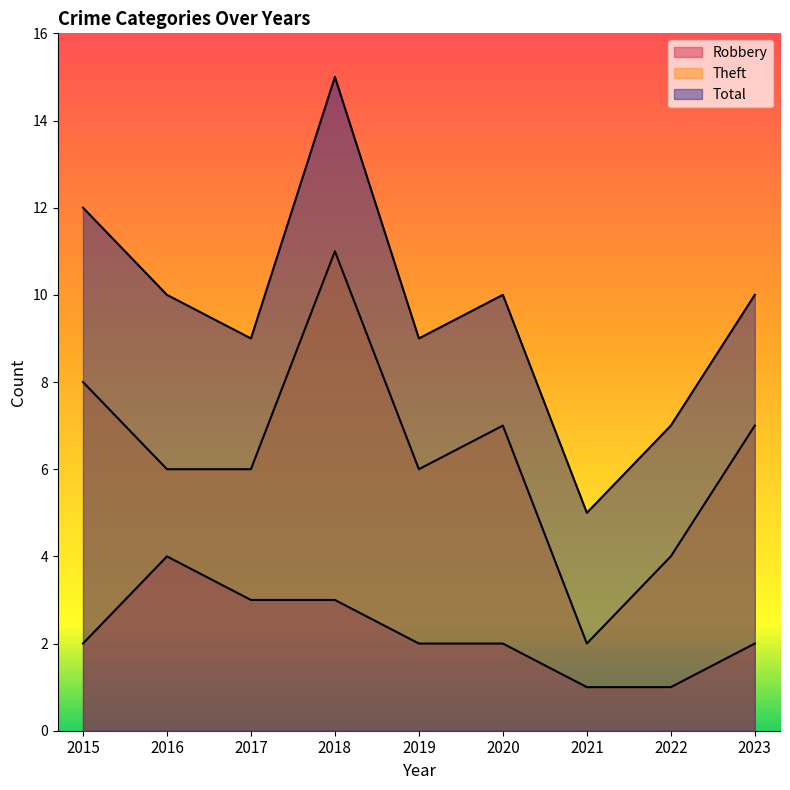

Rank the categories by Total value from highest to lowest.

2018, 2015, 2016, 2020, 2023, 2017, 2019, 2022, 2021